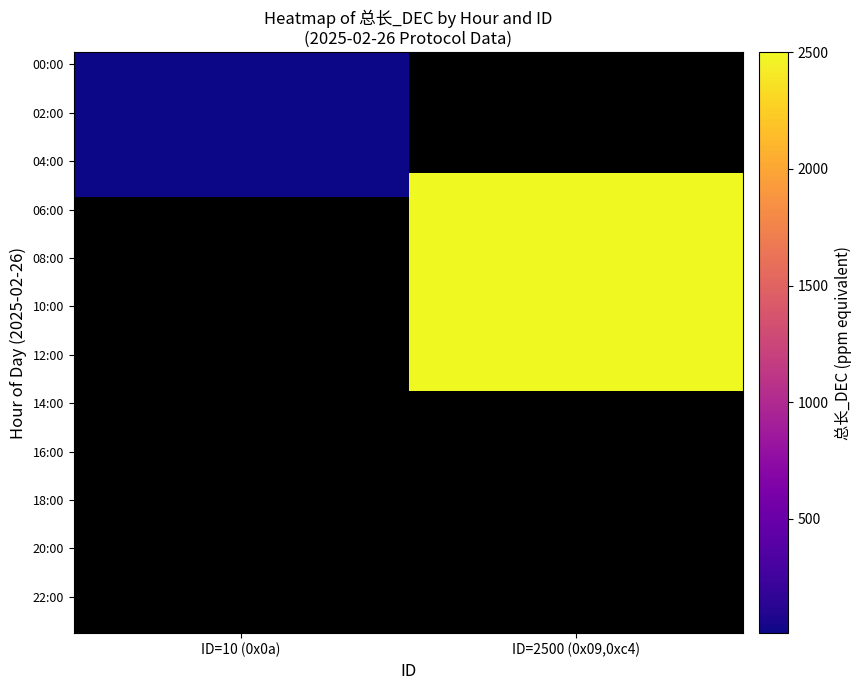

Which has a higher value, ID=10 (0x0a) or ID=2500 (0x09,0xc4)?

ID=2500 (0x09,0xc4)